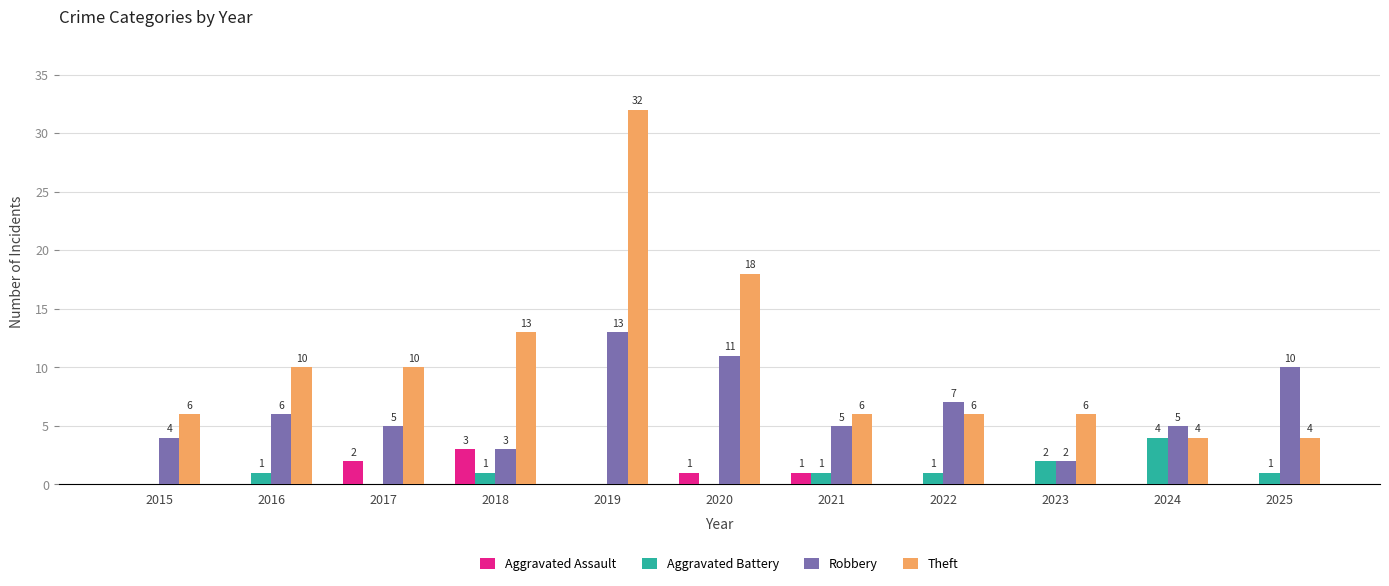

What is the sum of all Robbery values?

71